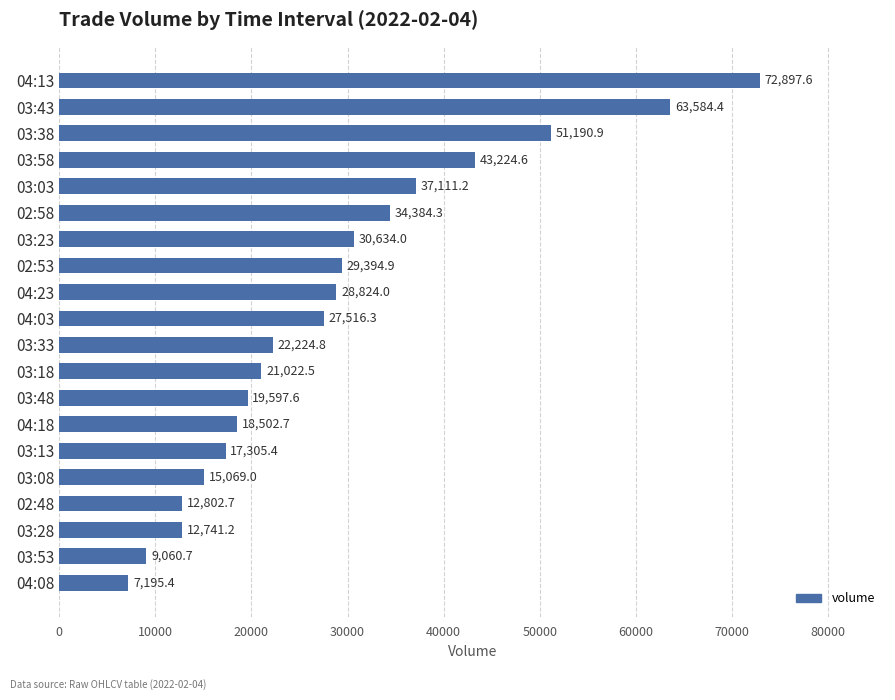

Where is the data nearest to the value 40046?

03:03